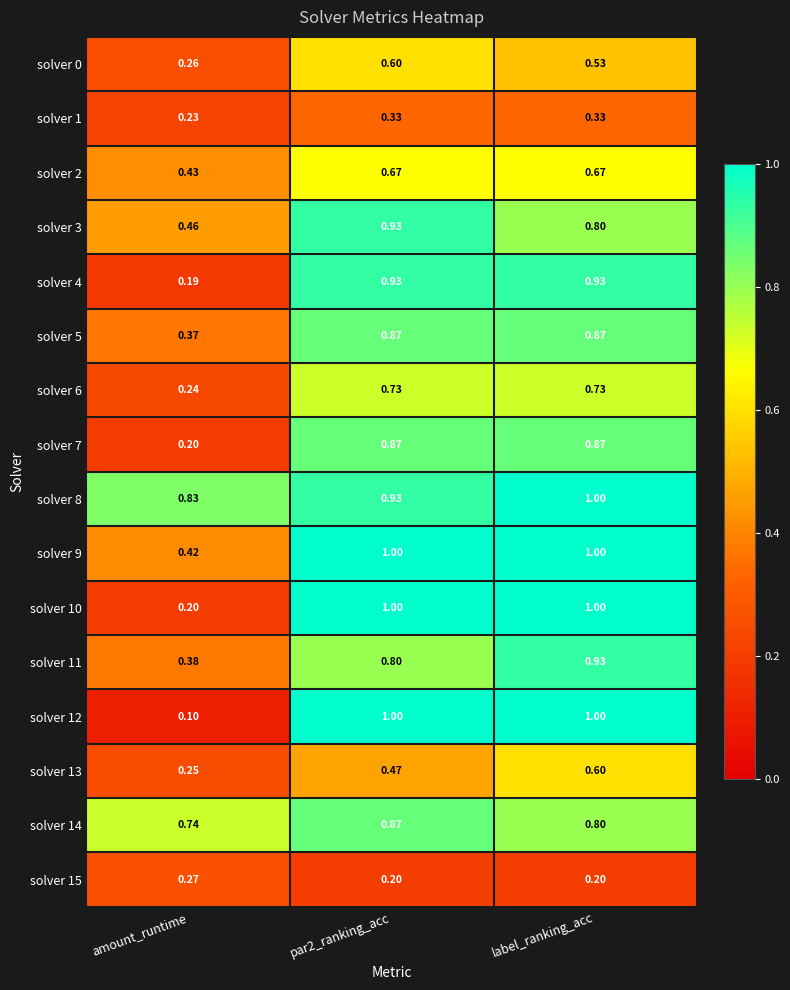

Where is solver 11 nearest to the value 0?

amount_runtime